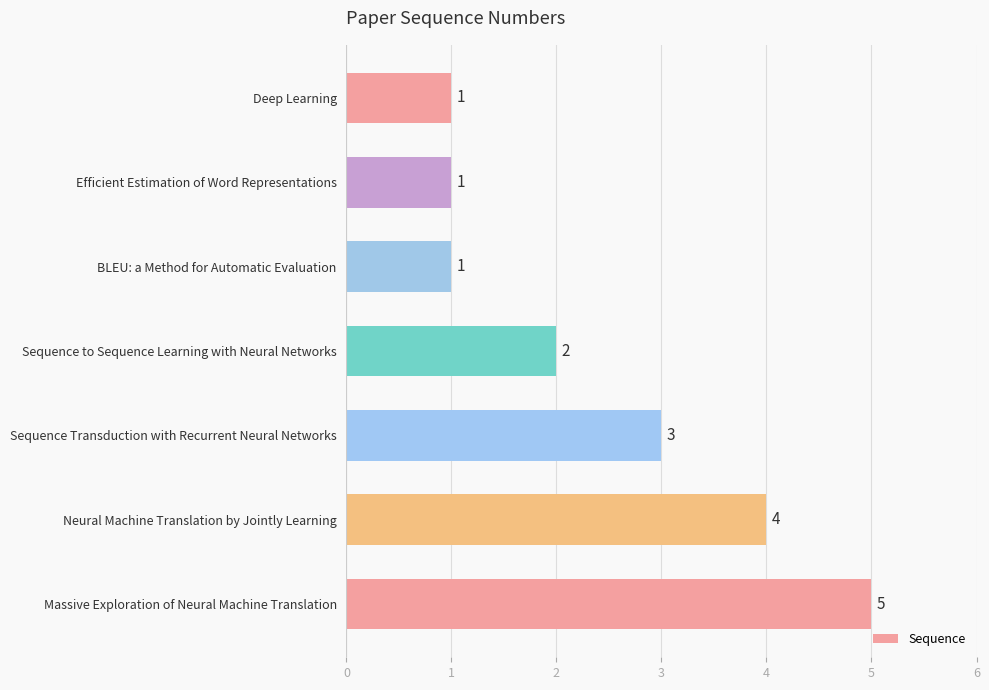

What is the ratio of the value at Deep Learning to the value at Sequence to Sequence Learning with Neural Networks?

0.5